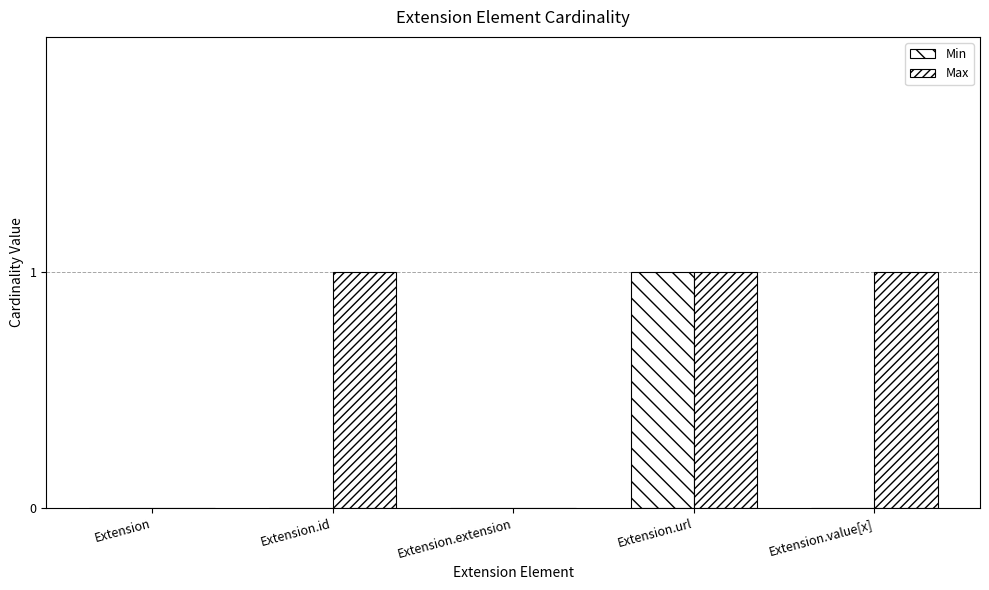

How many groups of bars are there?

5